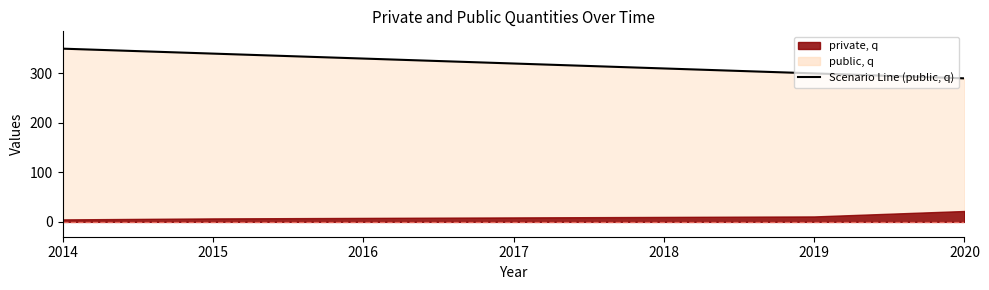

What is the difference between the maximum and minimum values?

60